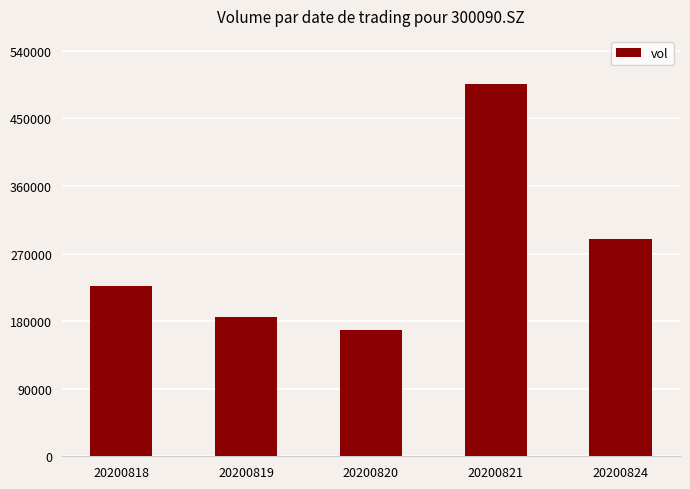

Are the bars grouped side by side (vs. stacked)?

No